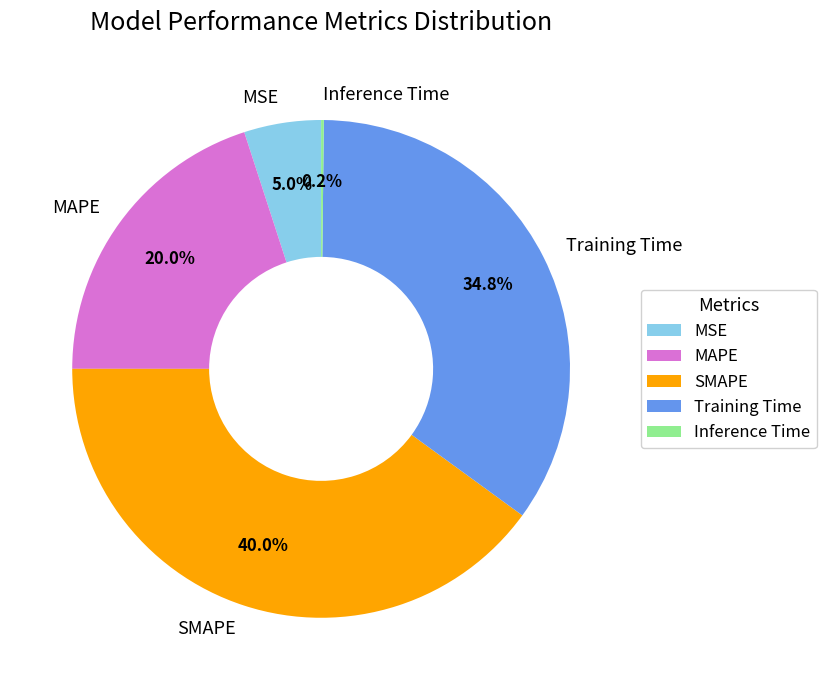

Between Training Time and MAPE, which is larger?

Training Time